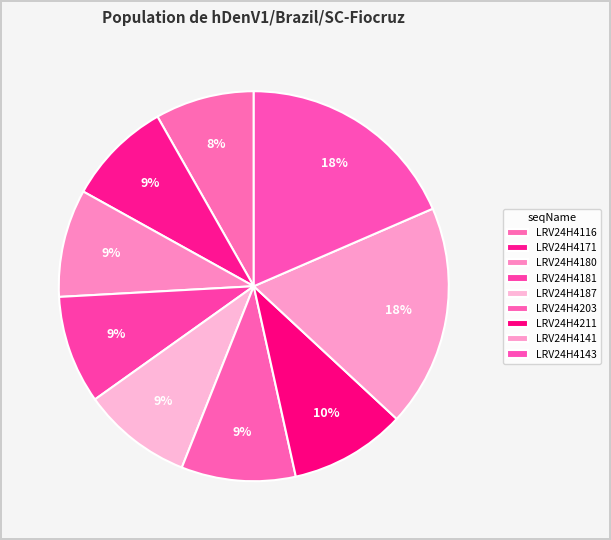

Count the number of slices in the pie.

9